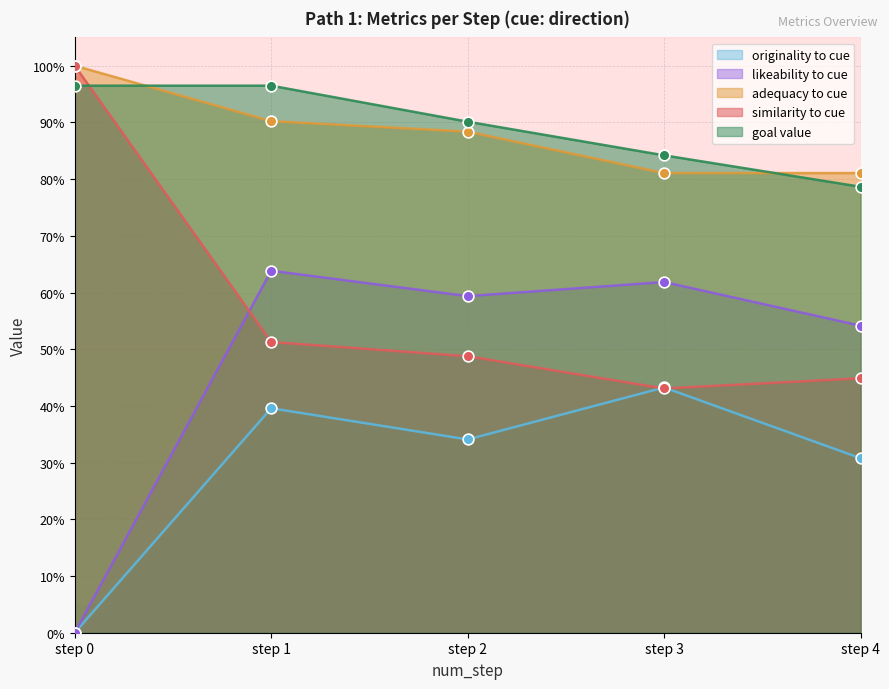

What are all the series names shown in the legend?

originality to cue, likeability to cue, adequacy to cue, similarity to cue, goal value